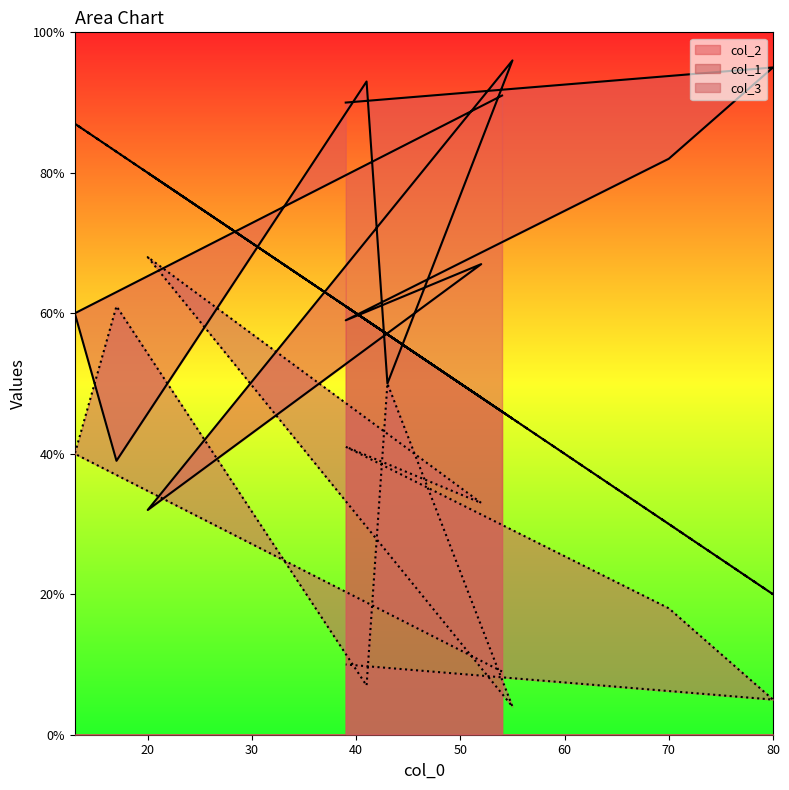

How many data points in col_1 are above 59?

5